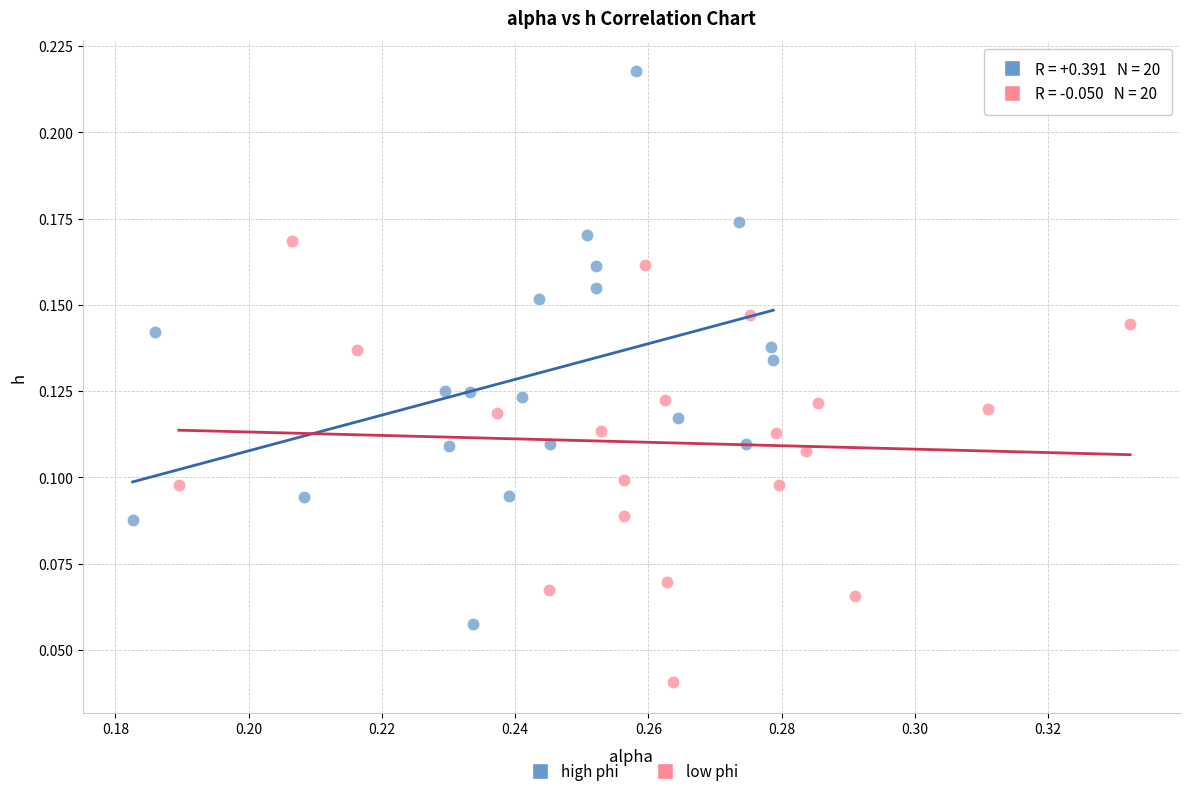

Which series contains the highest Y value?

high phi